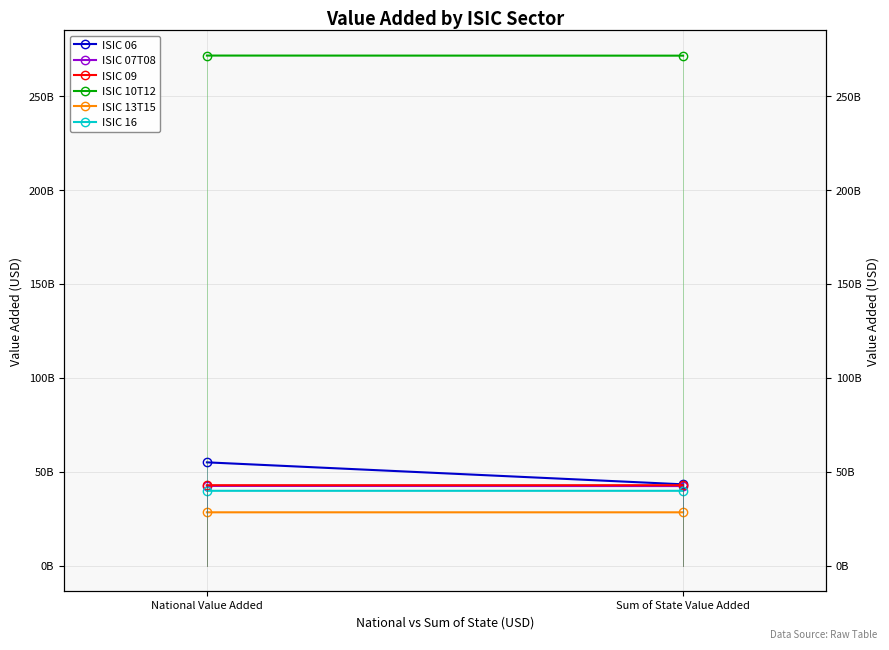

What is the greatest value displayed?

271578172200.0